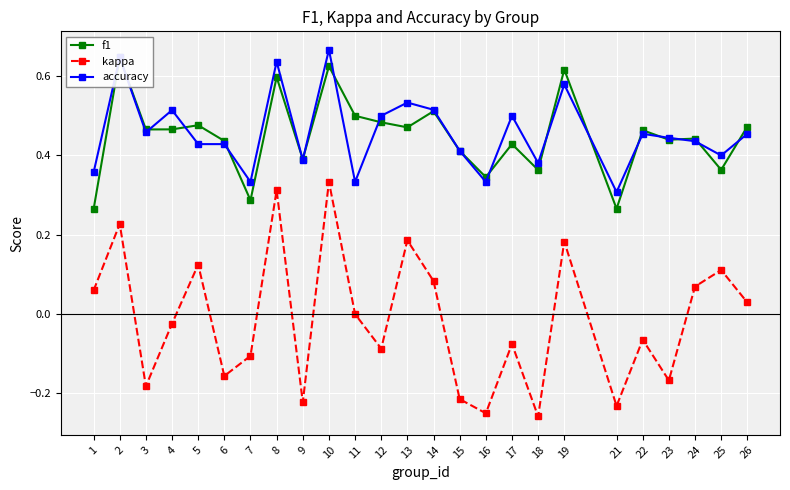

Which series changed the most between 21 and 22?

f1